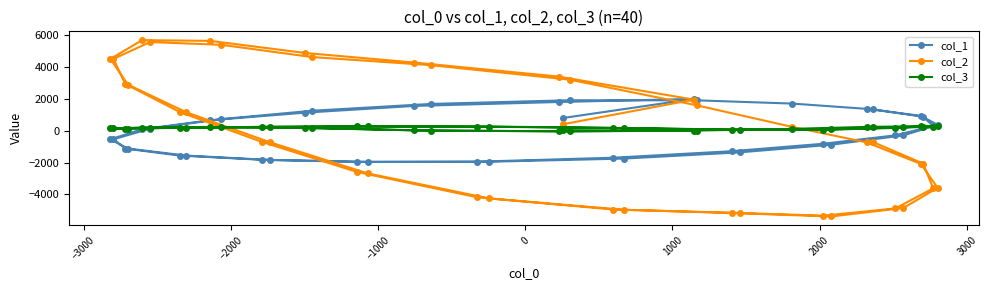

Which series has the widest spread of values?

col_2